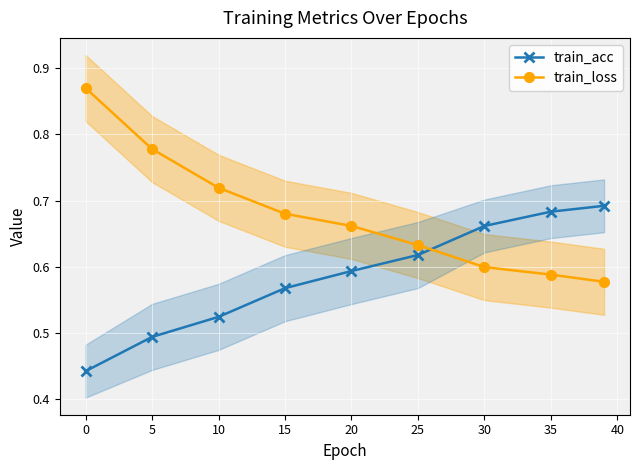

True or false: train_loss has more than 2 interior local peaks.

False